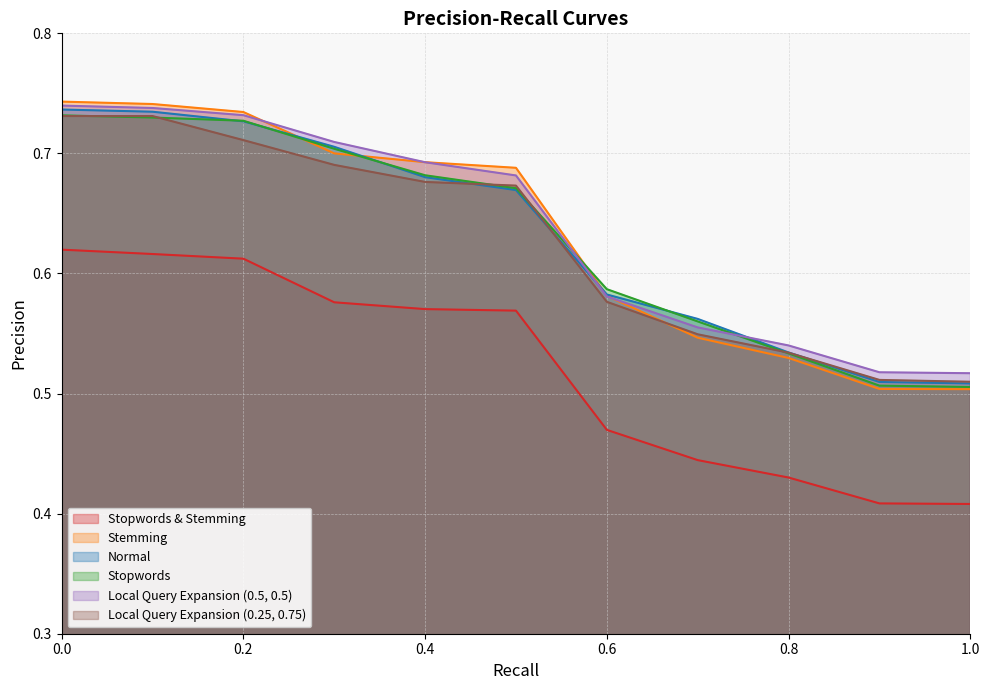

True or false: Stemming and Stopwords cross at least once.

True